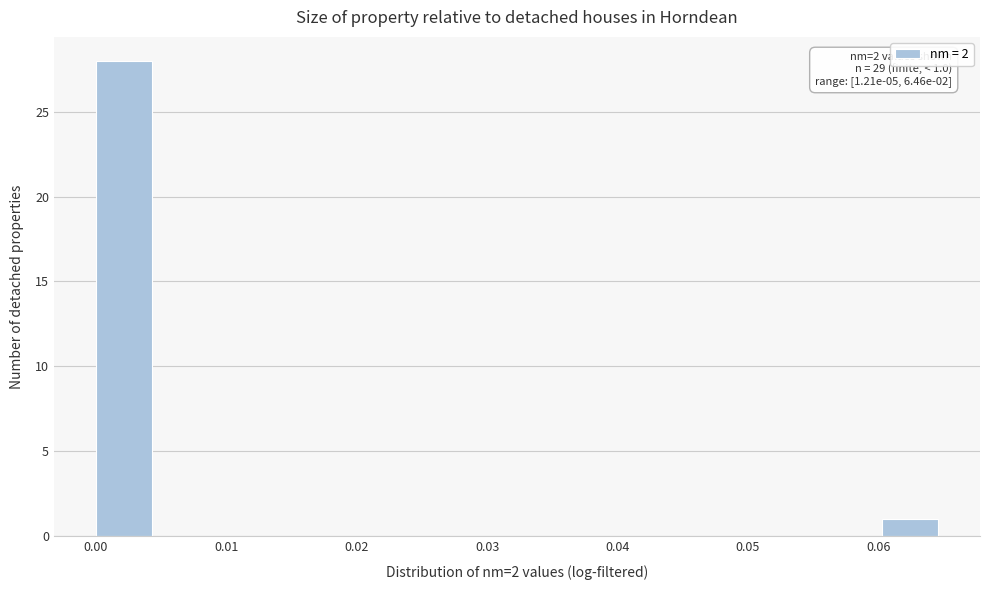

Which range on the x-axis has the tallest bar?

0.000 to 0.004